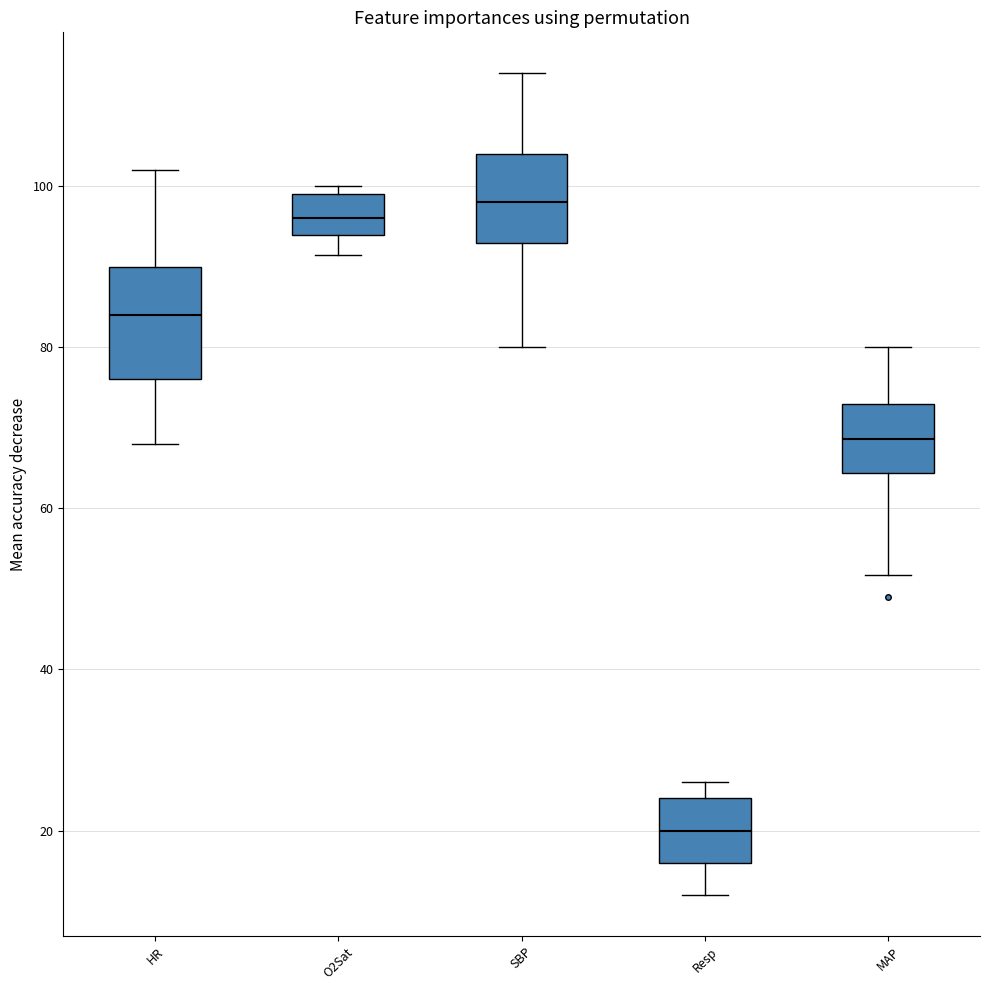

Which box is the tallest, from its lower edge to its upper edge?

HR